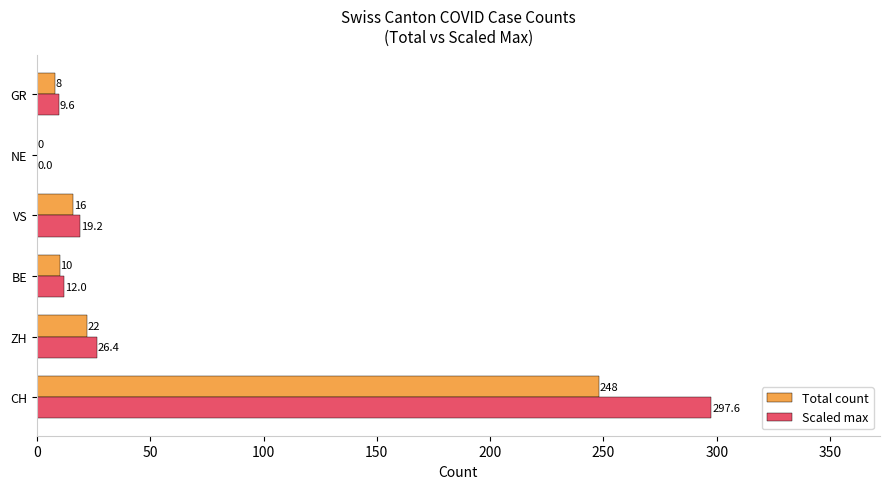

How many data points does each series have?

6